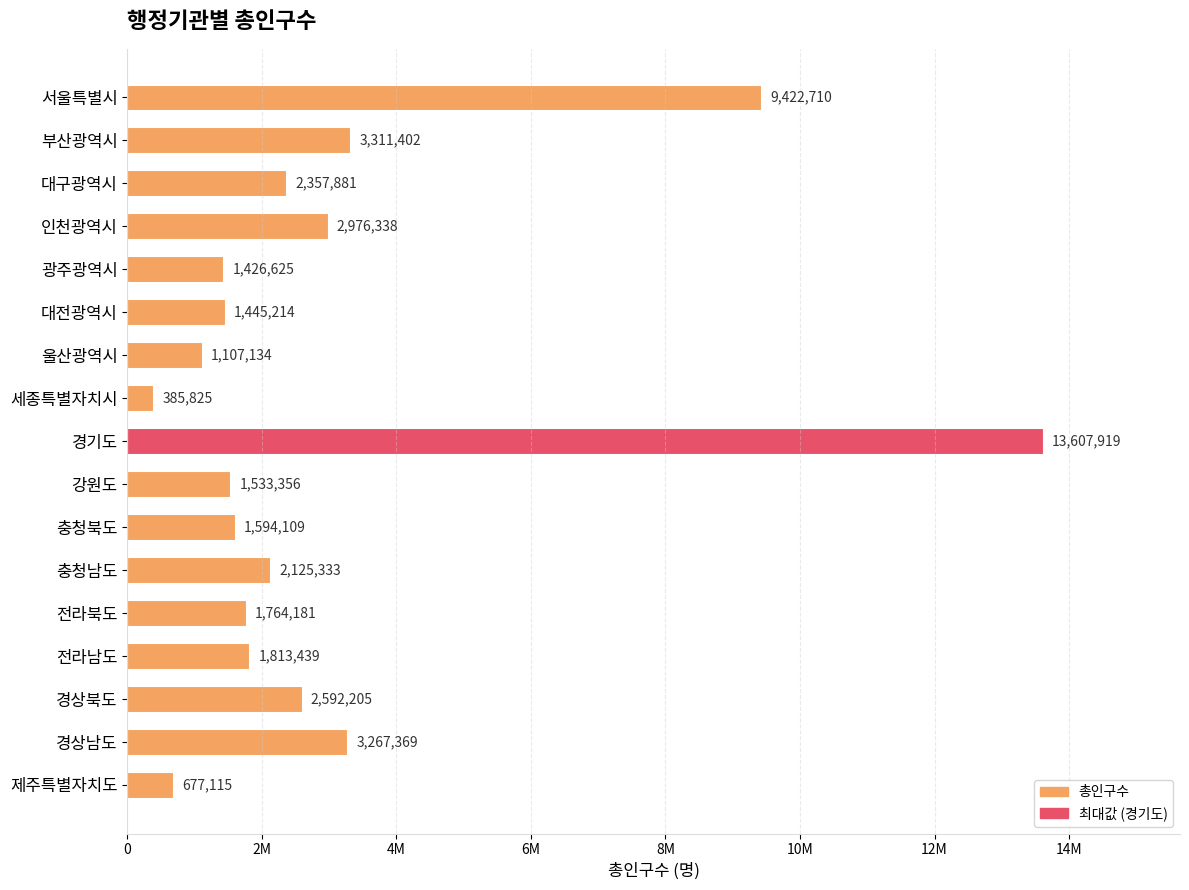

List the labels in order of value, smallest first.

세종특별자치시, 제주특별자치도, 울산광역시, 광주광역시, 대전광역시, 강원도, 충청북도, 전라북도, 전라남도, 충청남도, 대구광역시, 경상북도, 인천광역시, 경상남도, 부산광역시, 서울특별시, 경기도